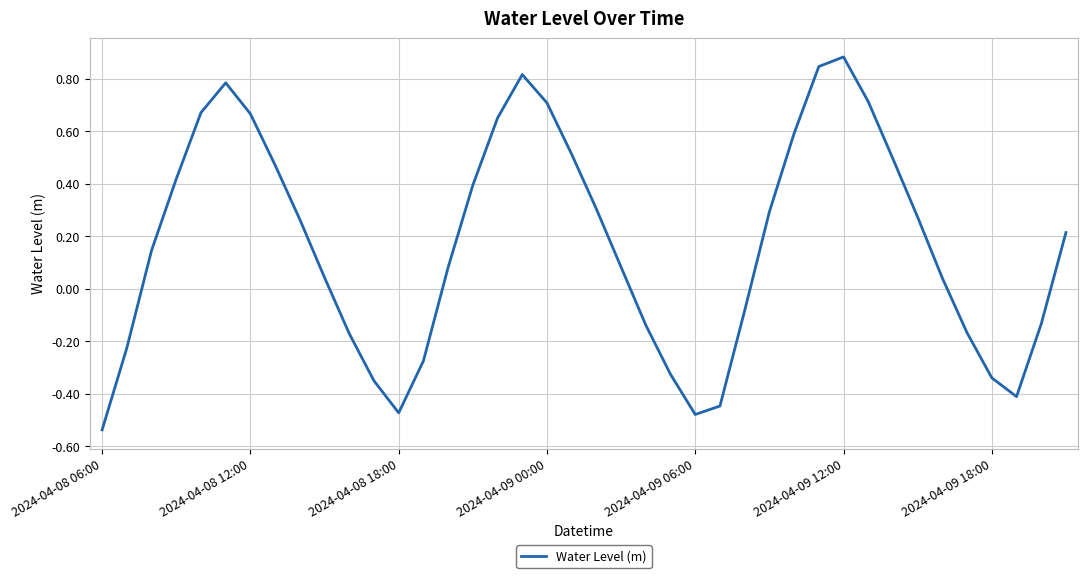

Does the chart display data point markers on the line(s)?

No